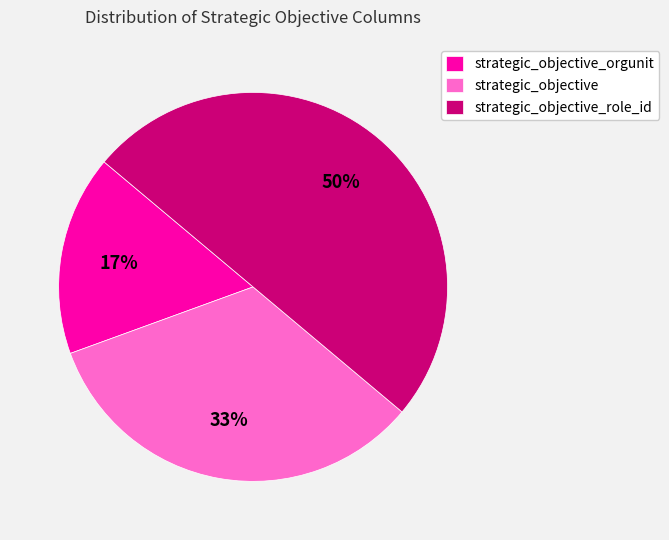

Which slice is the smallest?

strategic_objective_orgunit